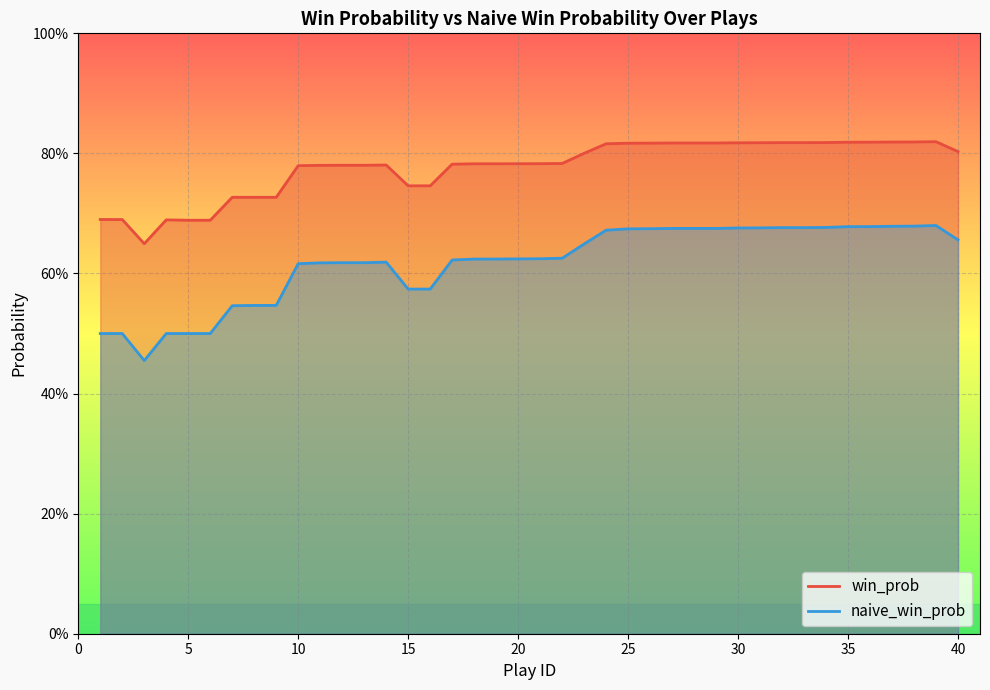

Which series has the widest spread of values?

naive_win_prob